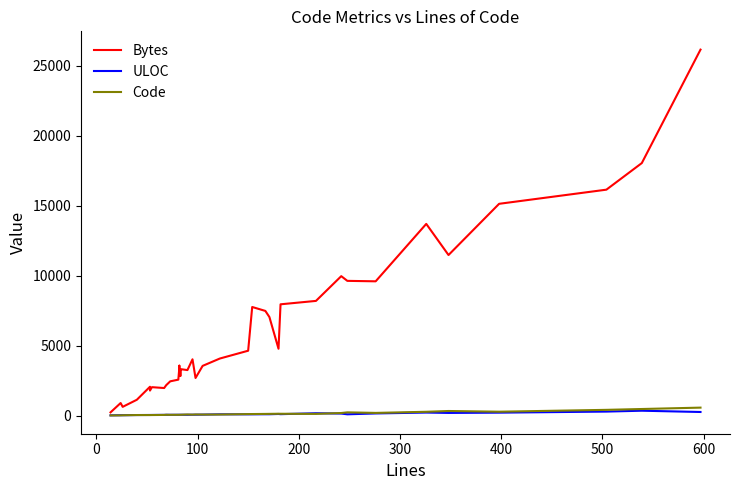

What are all the series names shown in the legend?

Bytes, ULOC, Code